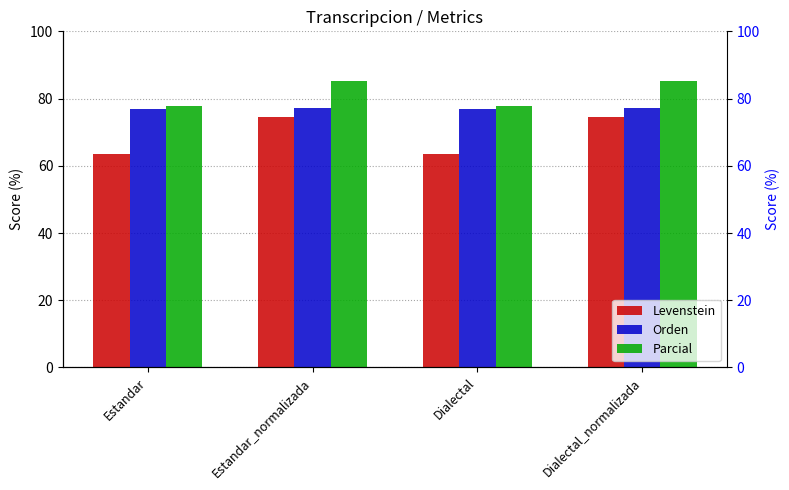

What is the difference between the Parcial values at Dialectal and Estandar_normalizada?

7.4